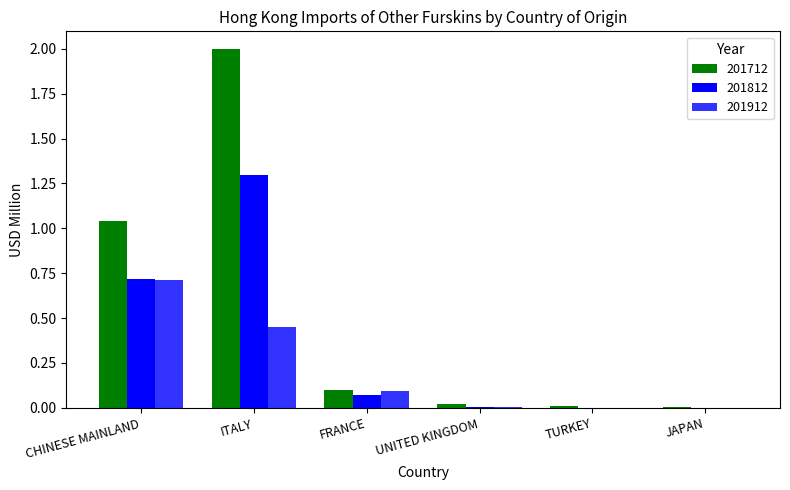

At which label does 201812 reach its peak?

ITALY